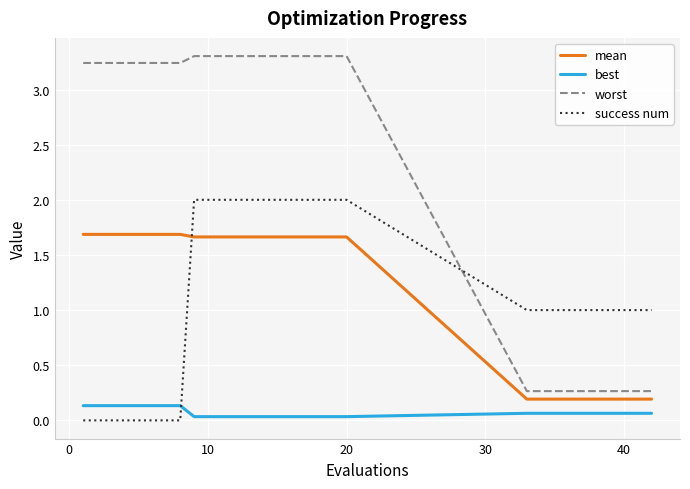

Which series has the largest range (max minus min)?

worst